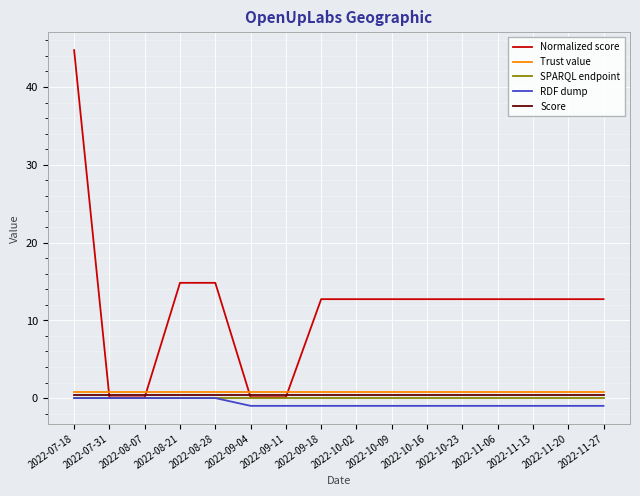

The Trust value series shows 0.8 at 2022-07-18. True or false?

True